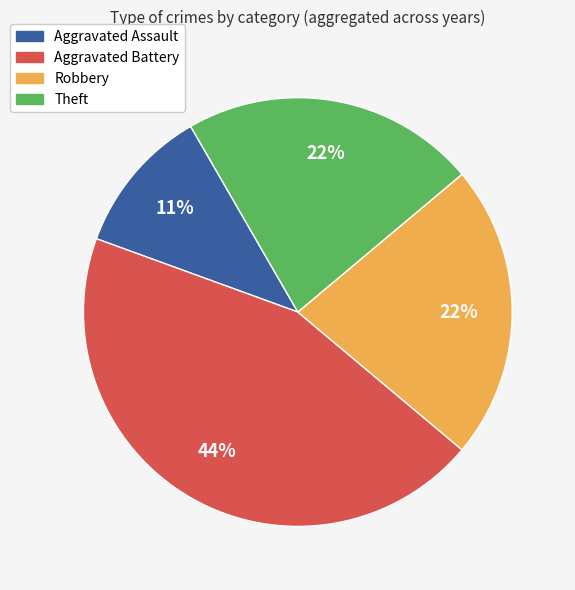

Combined, do Aggravated Battery and Robbery account for over 50%?

Yes